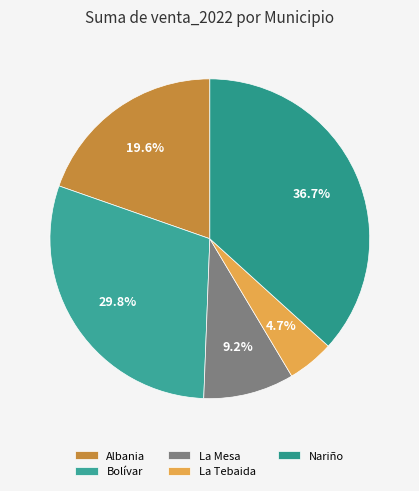

Which has a higher value, Bolívar or Albania?

Bolívar